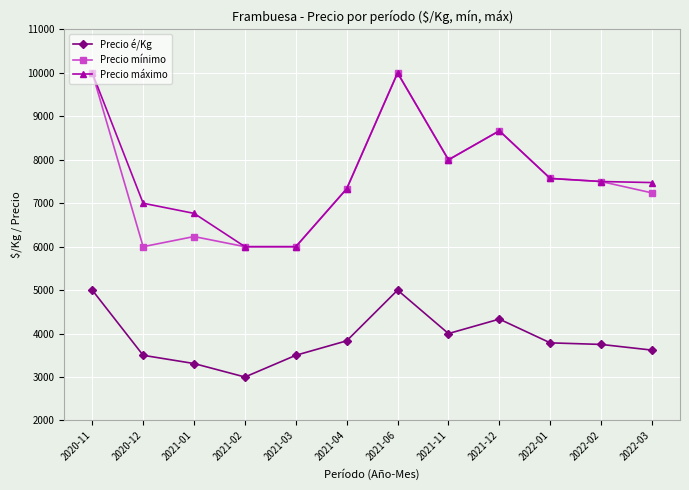

True or false: Precio é/Kg and Precio máximo intersect in this chart.

False